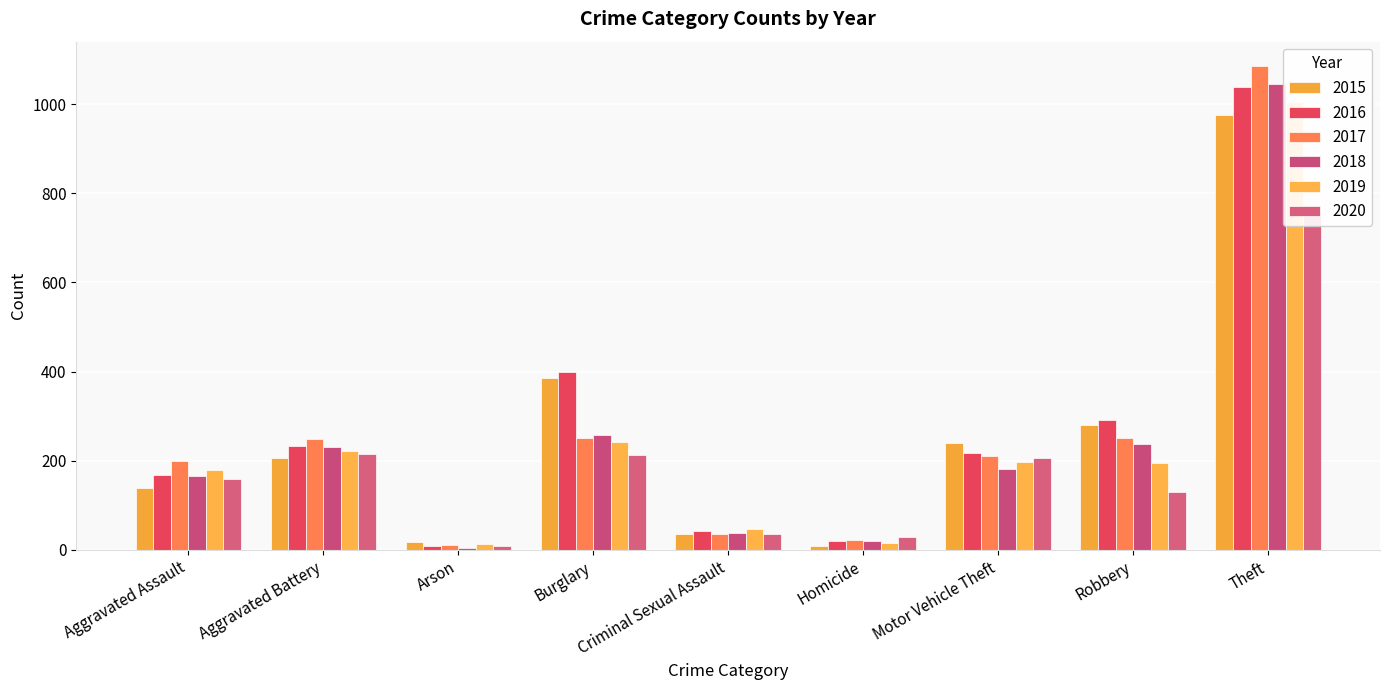

Reading left to right, list all the values displayed in this chart.

2015: 139	205	18	385	35	9	240	279	976
2016: 168	234	9	398	42	20	217	291	1039
2017: 200	249	11	252	36	23	211	252	1086
2018: 165	230	5	257	38	19	182	237	1046
2019: 179	222	12	242	47	16	197	195	1004
2020: 160	216	9	212	35	29	207	130	761